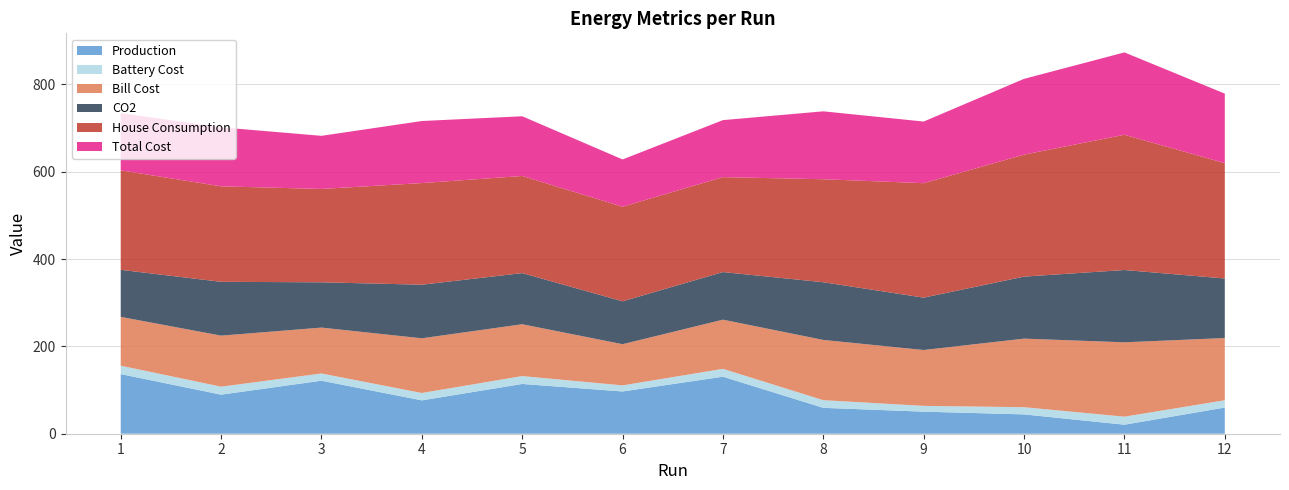

Reading left to right, what are all the values shown in this chart?

Production: 1=136.5	2=89.5	3=121.4	4=76.4	5=113.9	6=96.7	7=130.6	8=59.2	9=50.5	10=44.3	11=20.7	12=59.9
Battery Cost: 1=19.3	2=18.3	3=16.6	4=16.9	5=18.1	6=13.9	7=18.0	8=17.6	9=13.3	10=16.5	11=18.4	12=16.8
Bill Cost: 1=111.8	2=116.8	3=105.0	4=125.2	5=118.6	6=94.3	7=112.5	8=137.9	9=127.9	10=157.0	11=170.2	12=142.4
CO2: 1=107.7	2=123.3	3=103.7	4=122.7	5=117.1	6=98.2	7=109.1	8=132.1	9=119.9	10=142.0	11=165.6	12=136.4
House Consumption: 1=227.8	2=218.6	3=213.7	4=232.7	5=222.4	6=216.5	7=217.3	8=235.8	9=262.1	10=279.3	11=309.6	12=264.1
Total Cost: 1=131.0	2=135.1	3=121.6	4=142.1	5=136.7	6=108.2	7=130.5	8=155.5	9=141.1	10=173.4	11=188.6	12=159.1